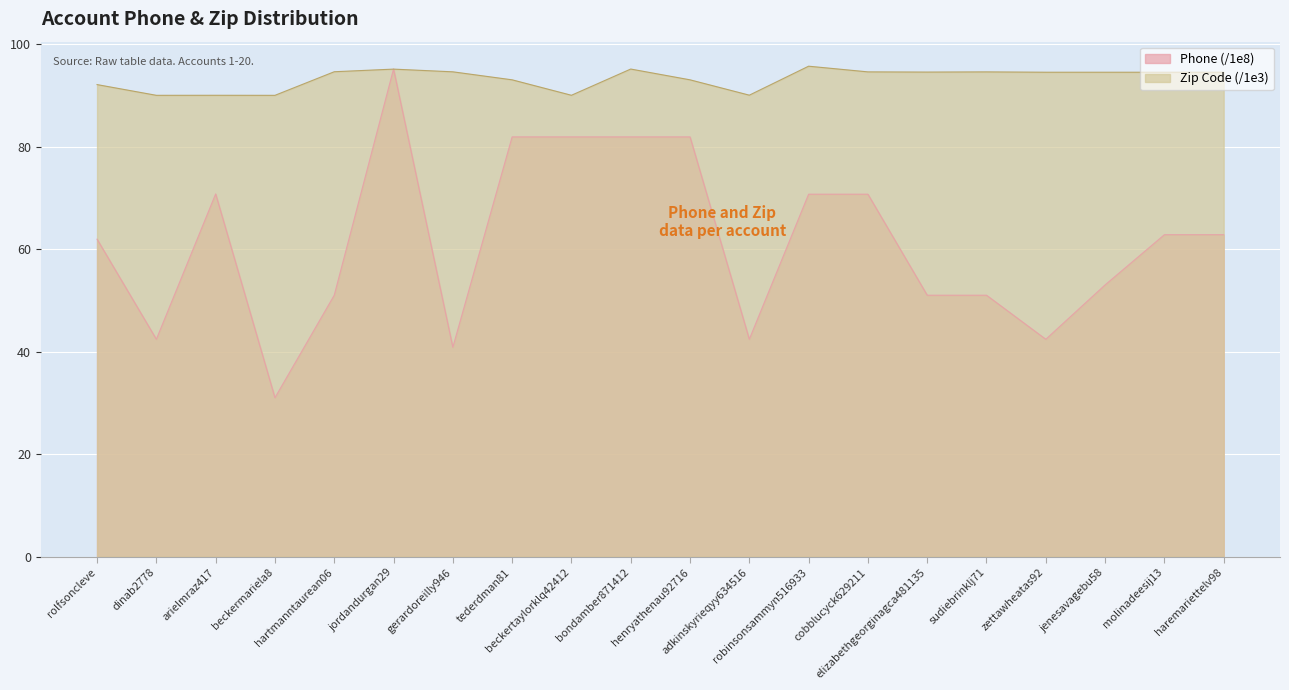

Reading left to right, extract all data points from this chart.

Phone (col_12): 61.9	42.4	70.8	31.0	51.0	95.1	40.9	81.9	81.9	81.9	81.9	42.4	70.7	70.7	51.0	51.0	42.4	53.0	62.8	62.8
Zip (col_5): 92.1	90.0	90.0	90.0	94.6	95.1	94.6	93.0	90.0	95.1	93.0	90.0	95.7	94.6	94.5	94.6	94.5	94.5	94.5	94.5